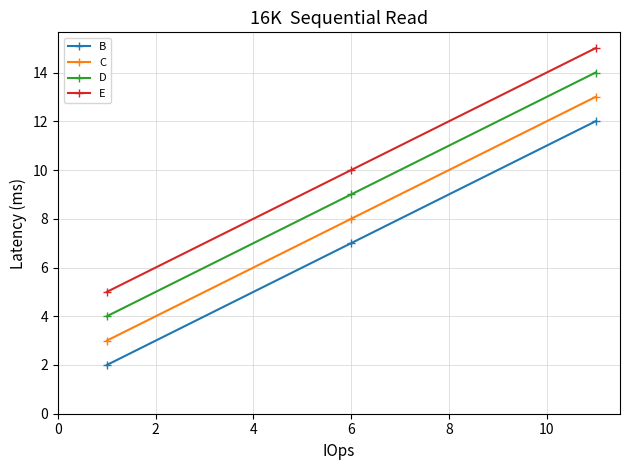

Rank the series by their average value, from lowest to highest.

B, C, D, E